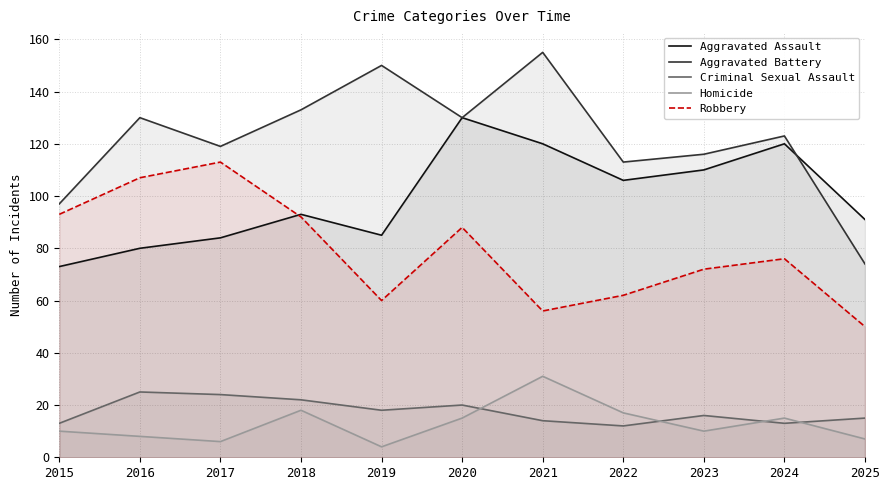

What is the value of the Homicide point at the 8th from the left?

17